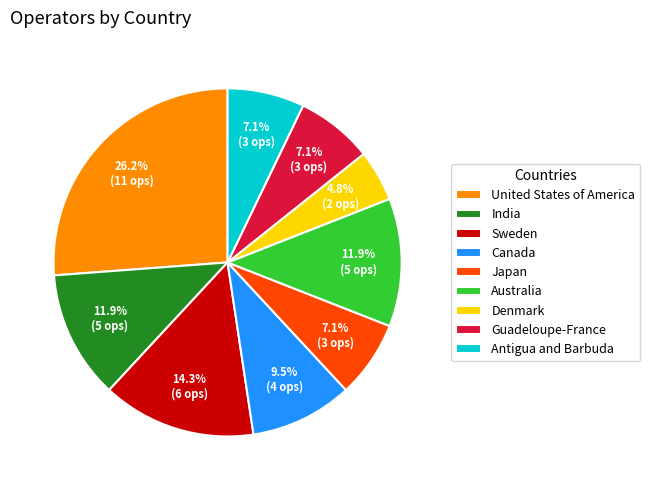

To the nearest percent, what portion does Guadeloupe-France represent?

7%